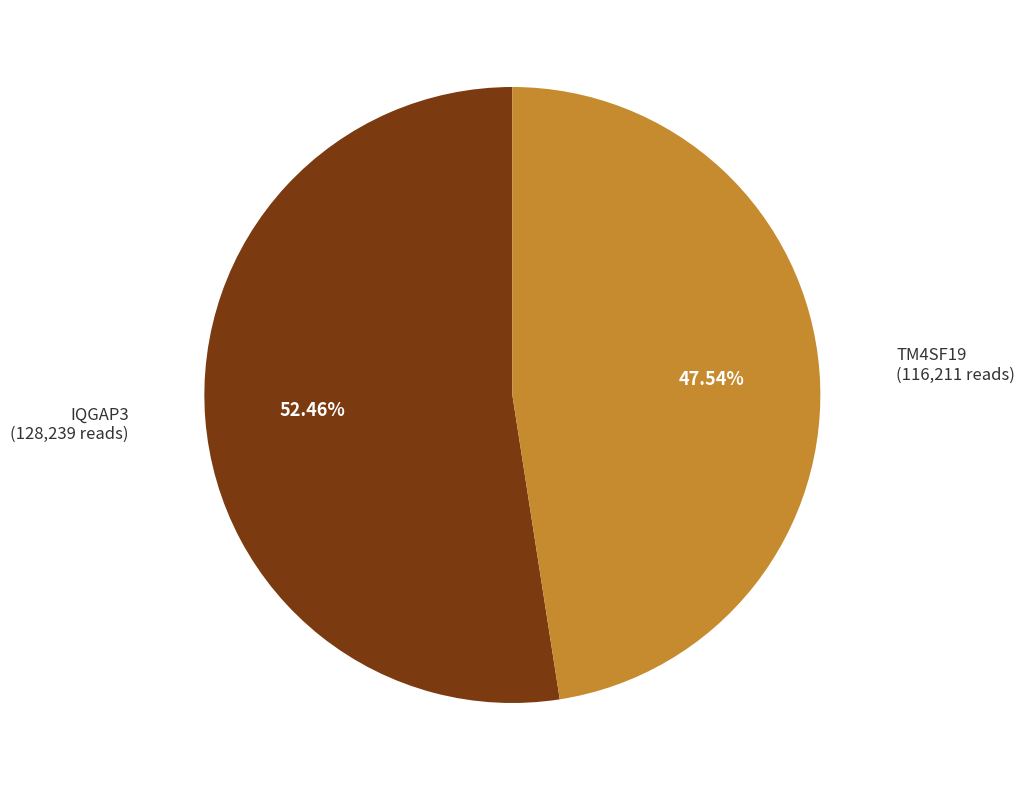

Rank the categories by value from lowest to highest.

TM4SF19, IQGAP3